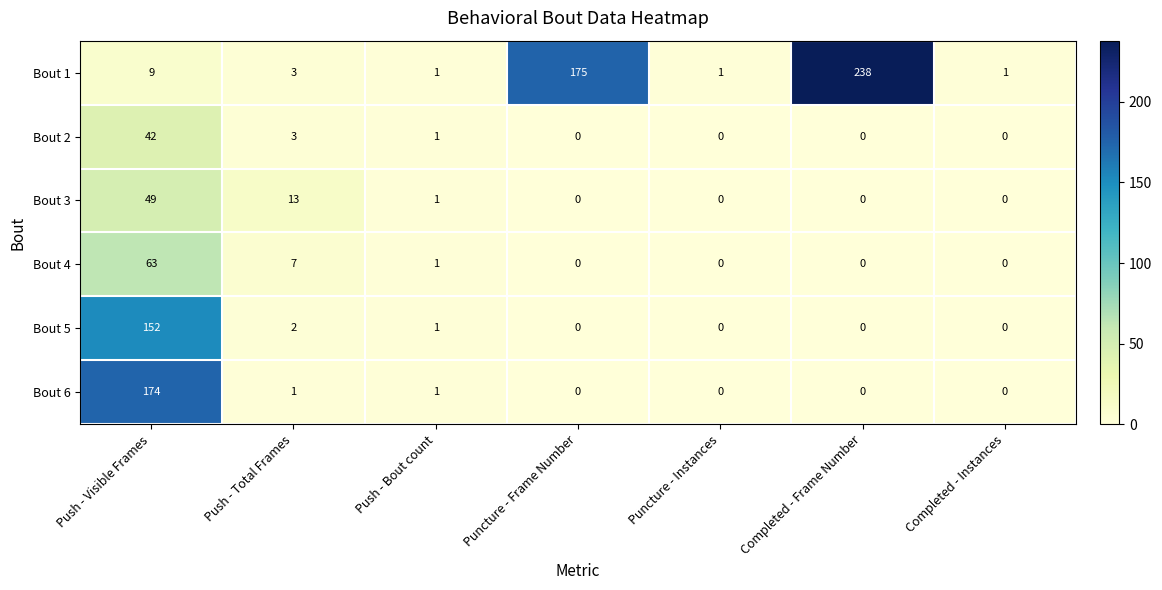

What is the total value across all series at Completed - Frame Number?

238